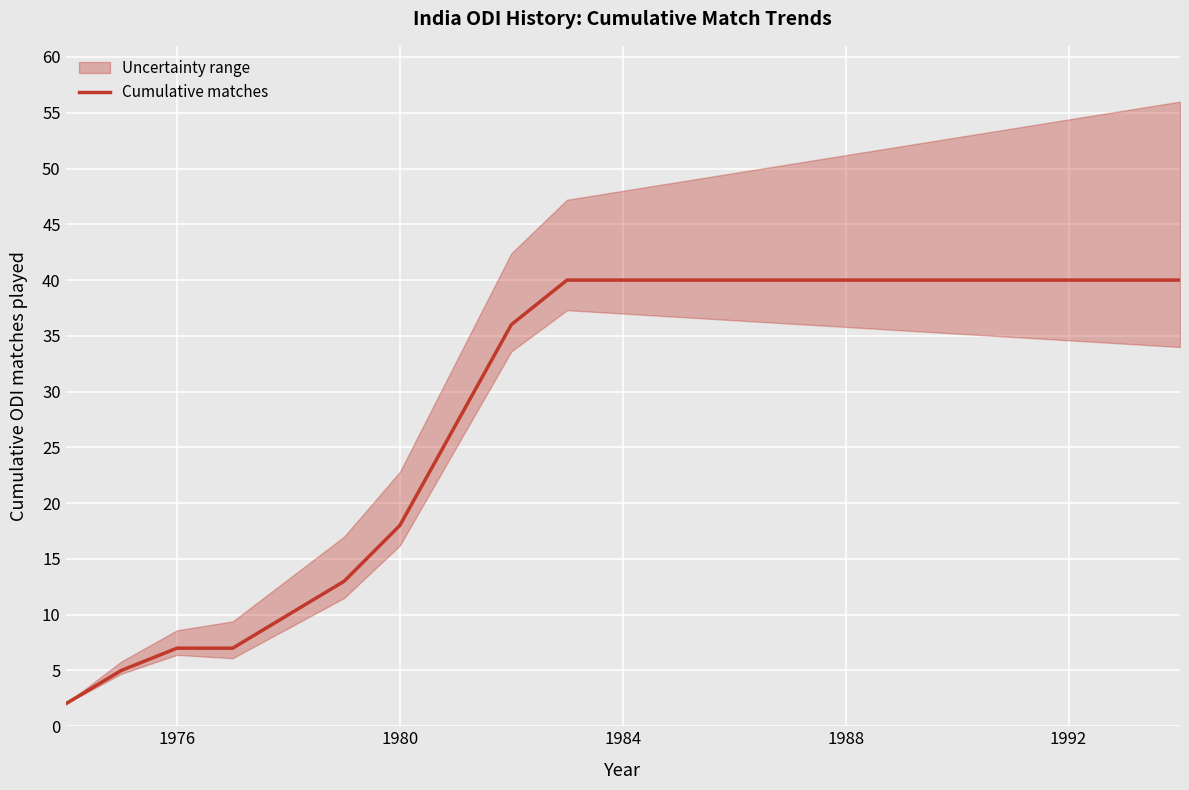

What is the highest value of the Cumulative matches series?

40